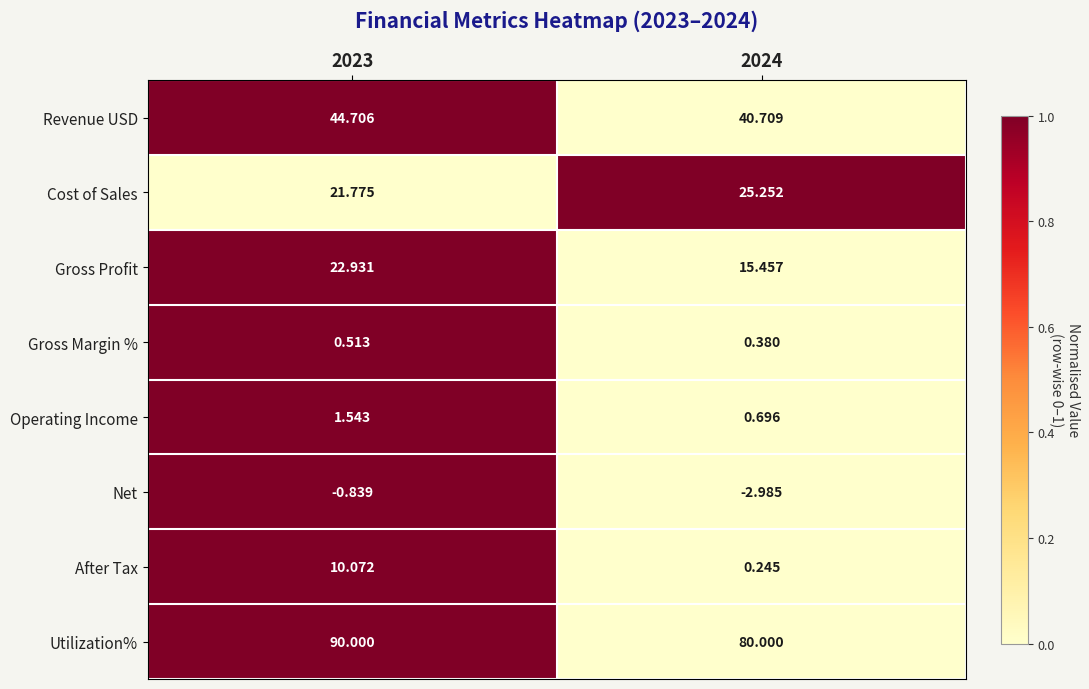

Is the value of Utilization% at 2023 greater than the value of After Tax at 2023?

Yes